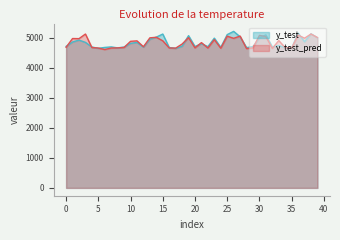

Between 9 and 32, which series saw the biggest shift?

y_test_pred